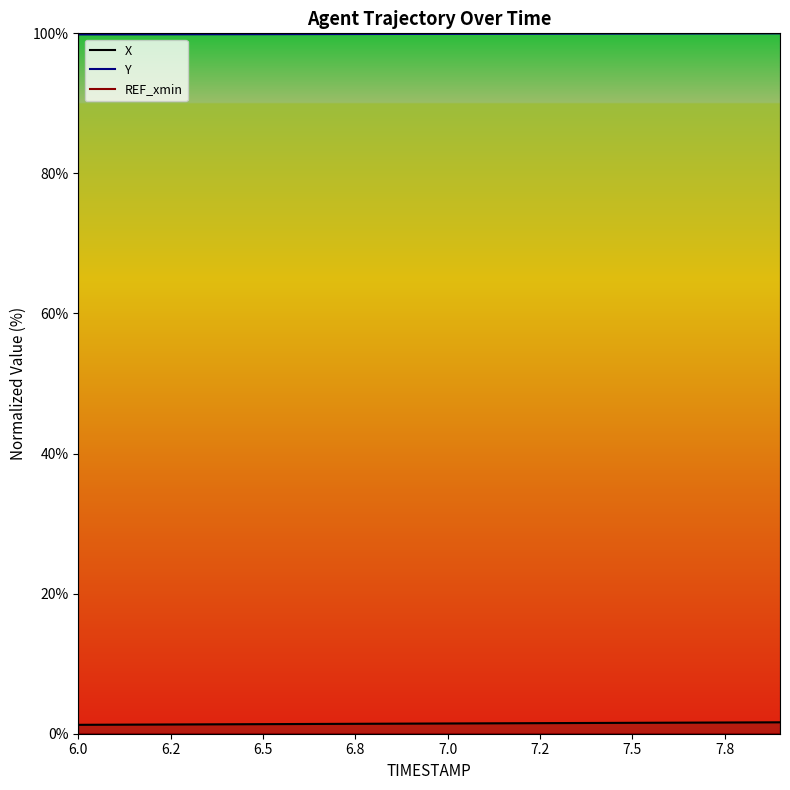

Is this an area chart (filled region under the line)?

No